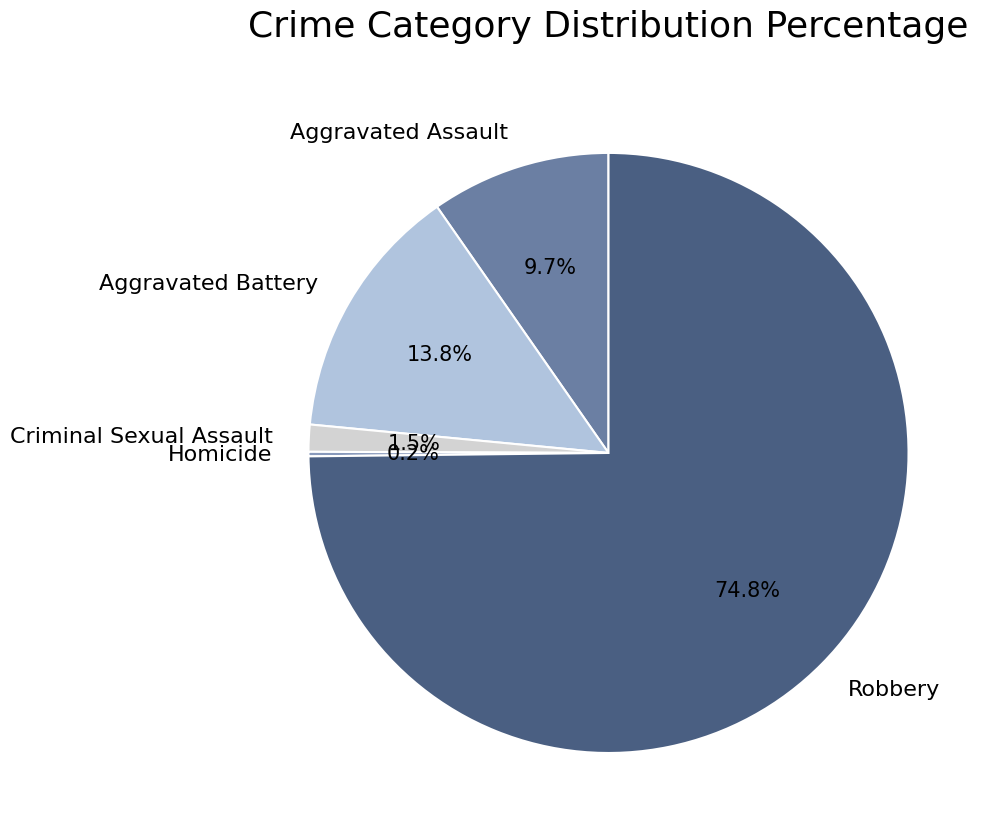

Is it true that Robbery is 75% of the pie?

True